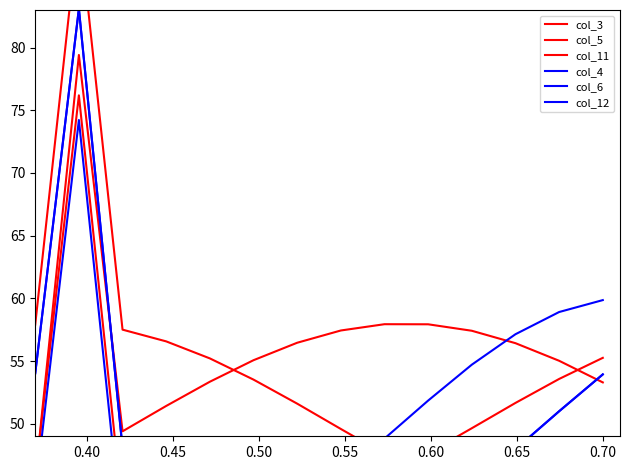

Is it true that col_4 equals 48.1 at 0.45?

True